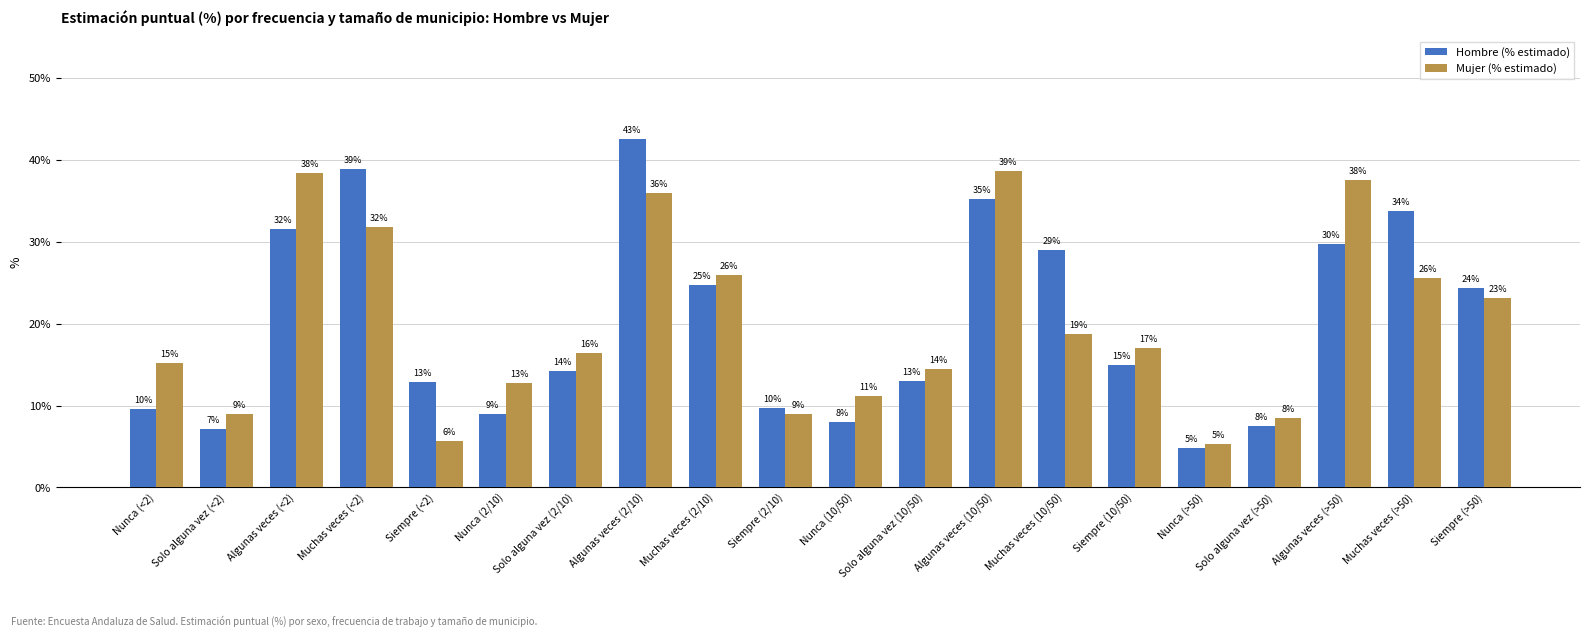

Does the chart contain stacked bars?

No